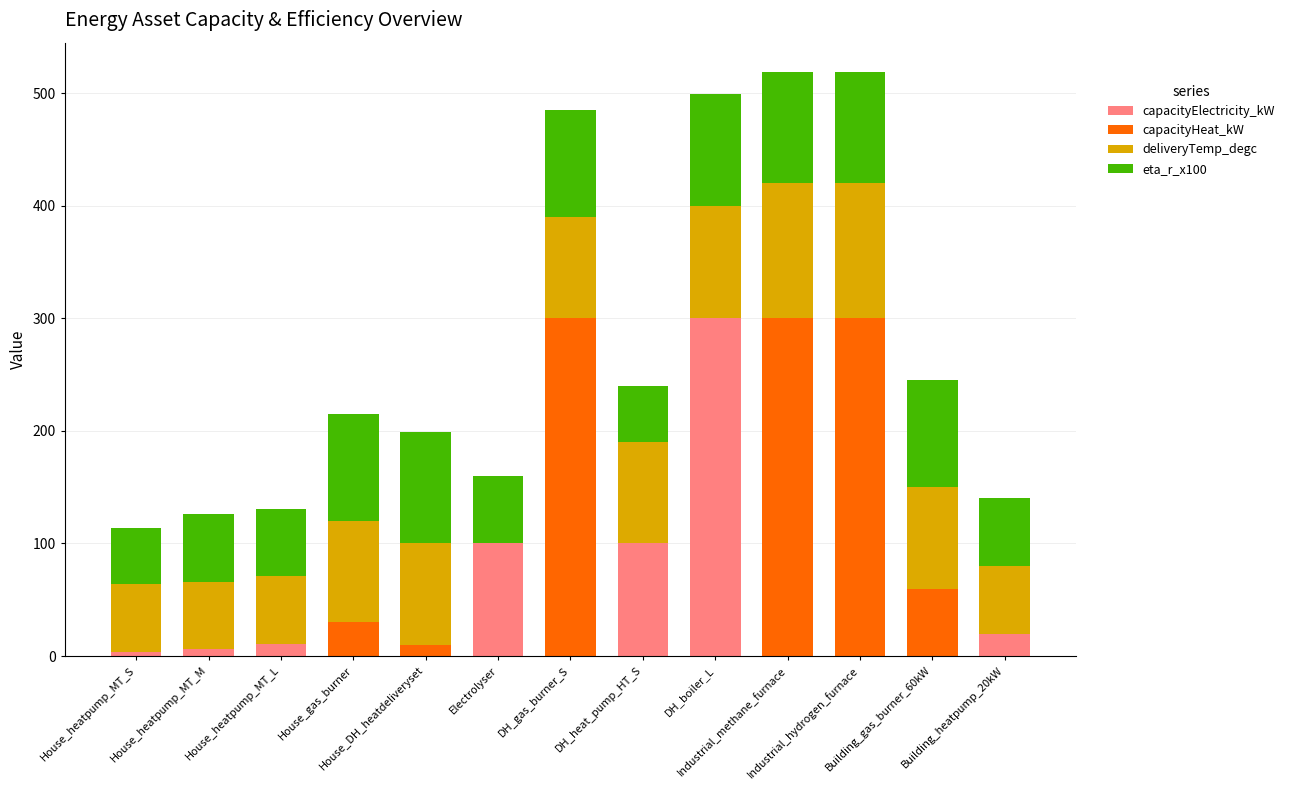

Count the number of data series in this chart.

4